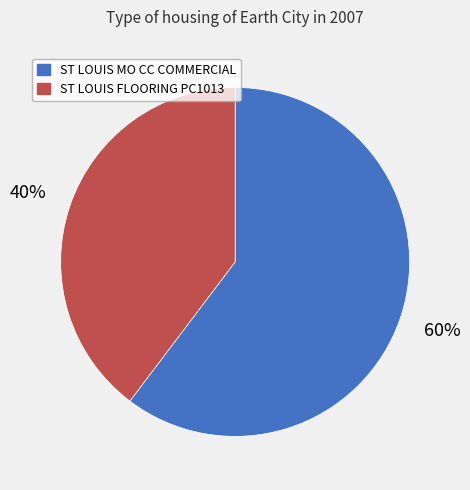

Which slice represents more than half of the pie?

ST LOUIS MO CC COMMERCIAL